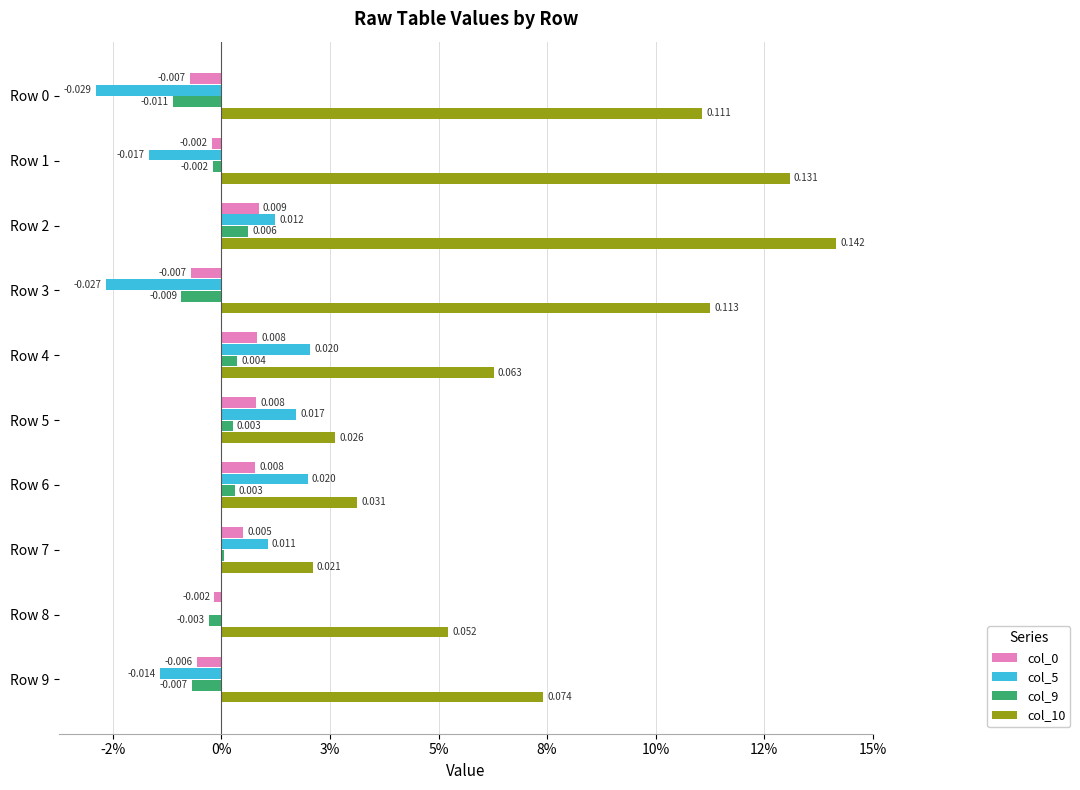

At how many categories does at least one series exceed 0?

10